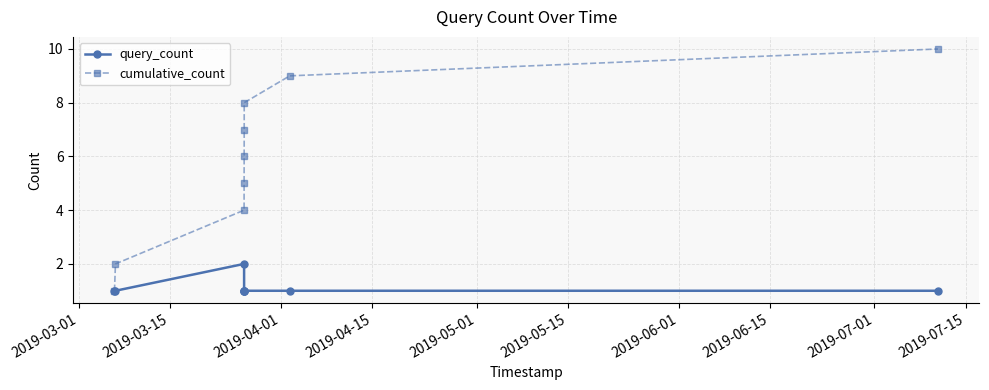

Rank the series by their maximum value, from highest to lowest.

cumulative_count, query_count